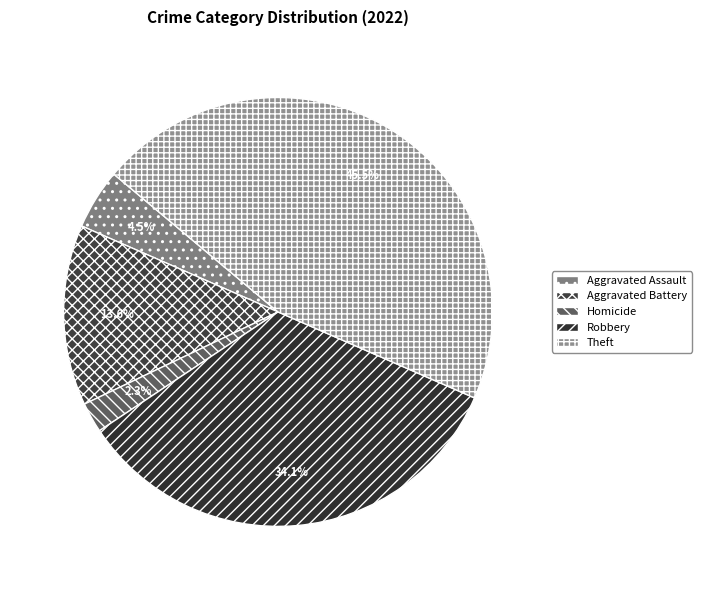

The Aggravated Battery slice represents 20% of the pie. True or false?

False